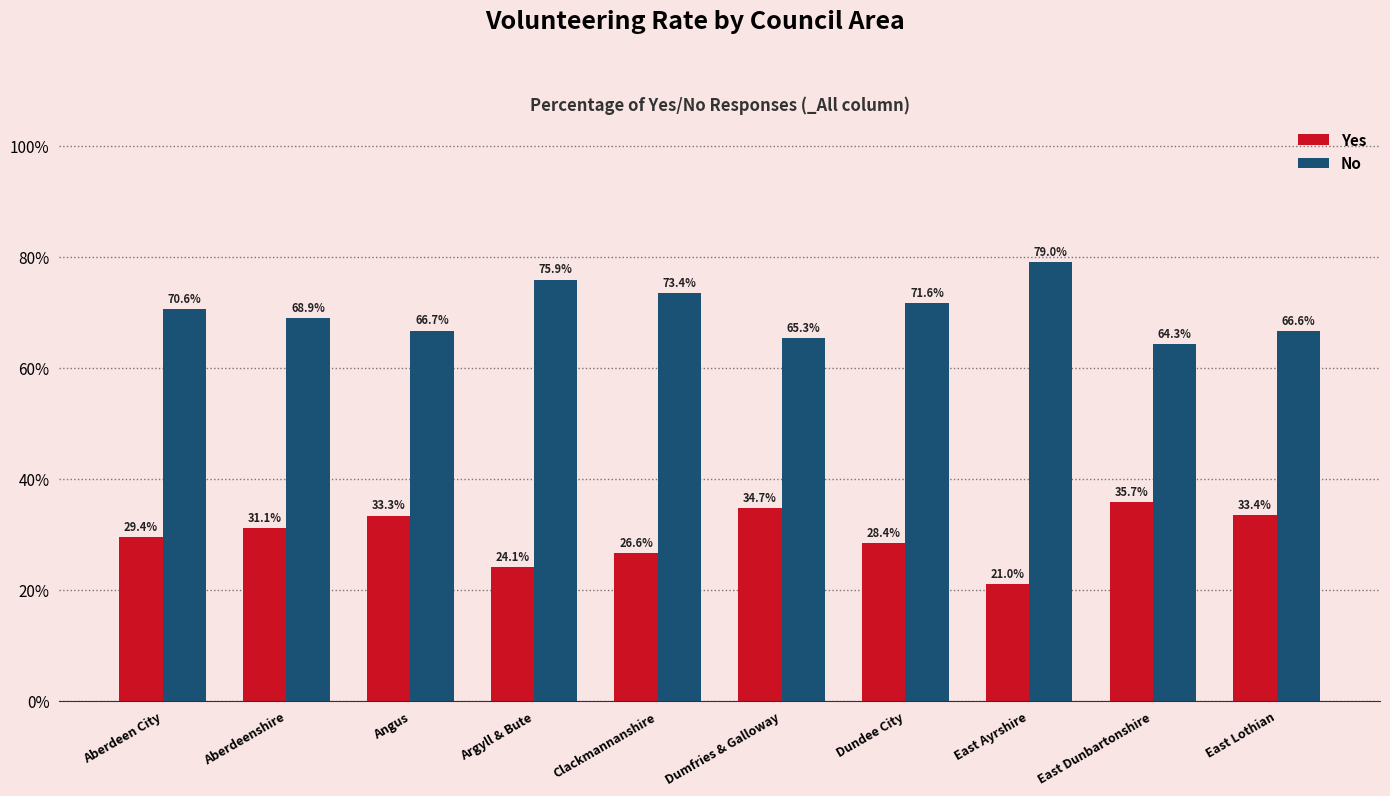

Rank the series at East Ayrshire from lowest to highest value.

Yes, No